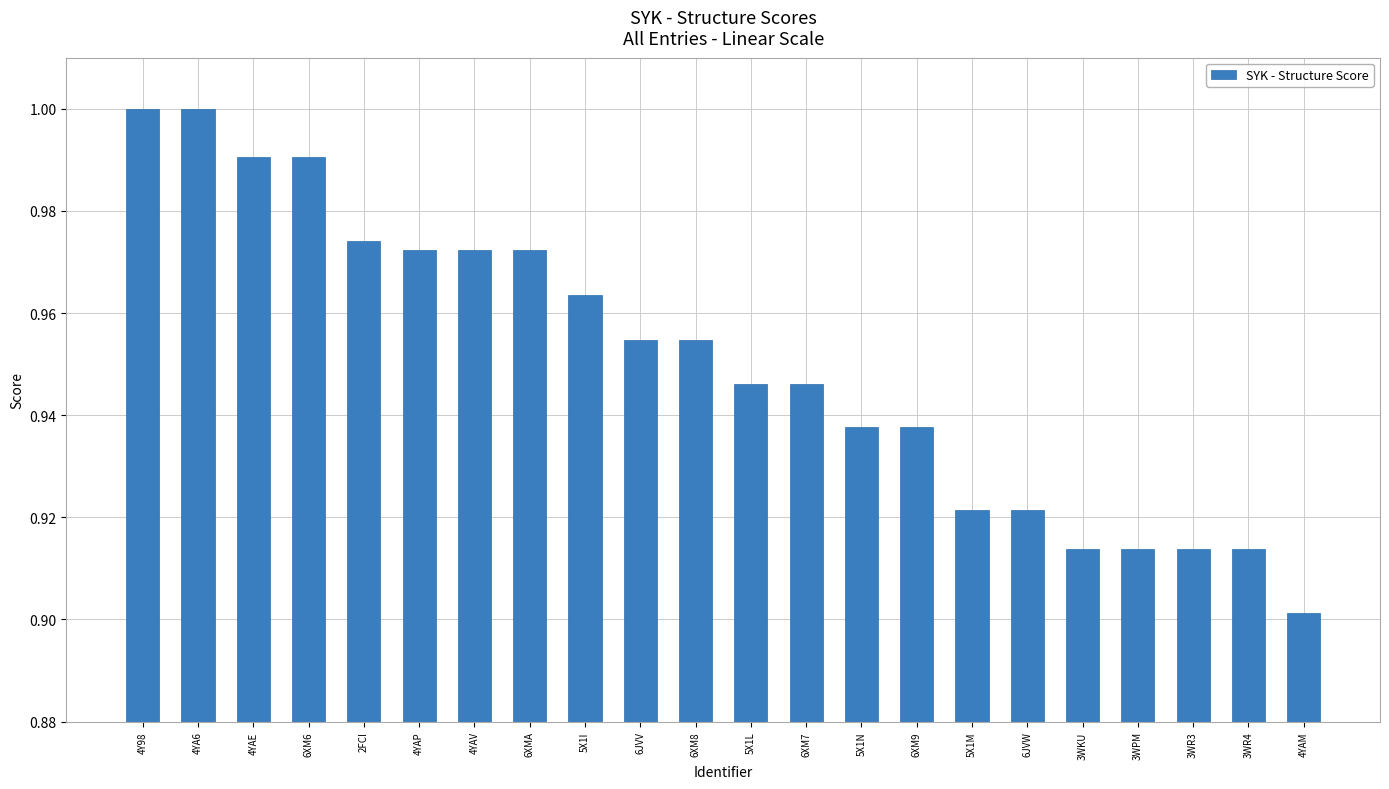

At which category does the chart reach its minimum across all series?

4YAM